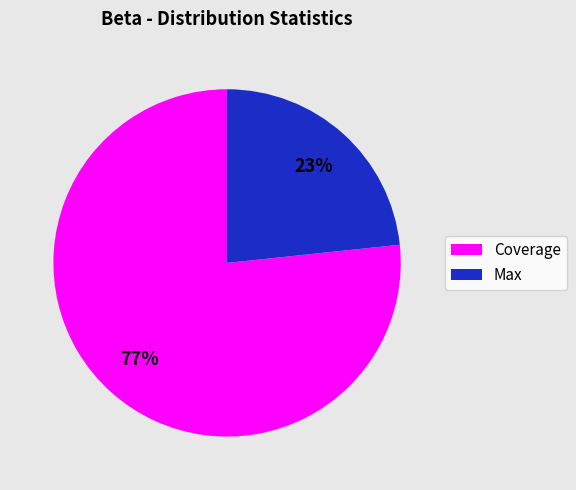

How many slices are in this pie chart?

2